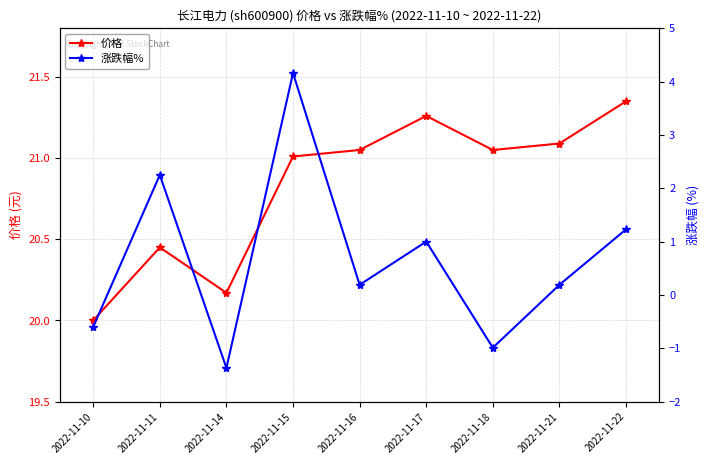

At which category does 价格 reach its first local valley?

2022-11-14